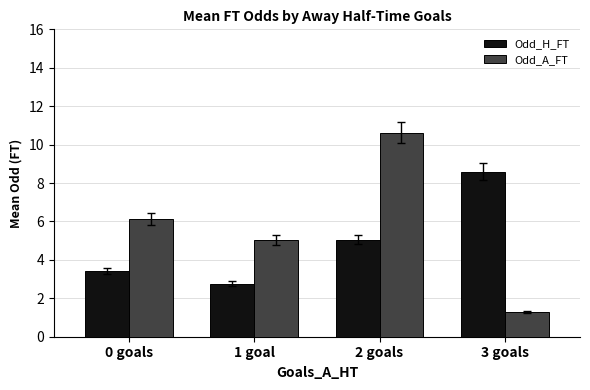

What is the label of the 1st bar from the left?

0 goals